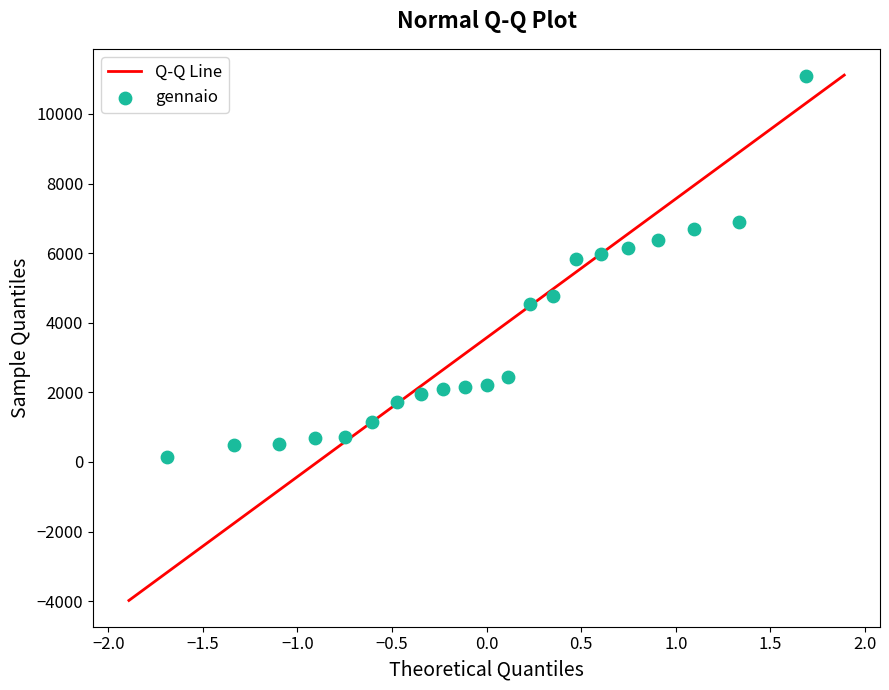

What is the range of Y values (max minus min)?

10930